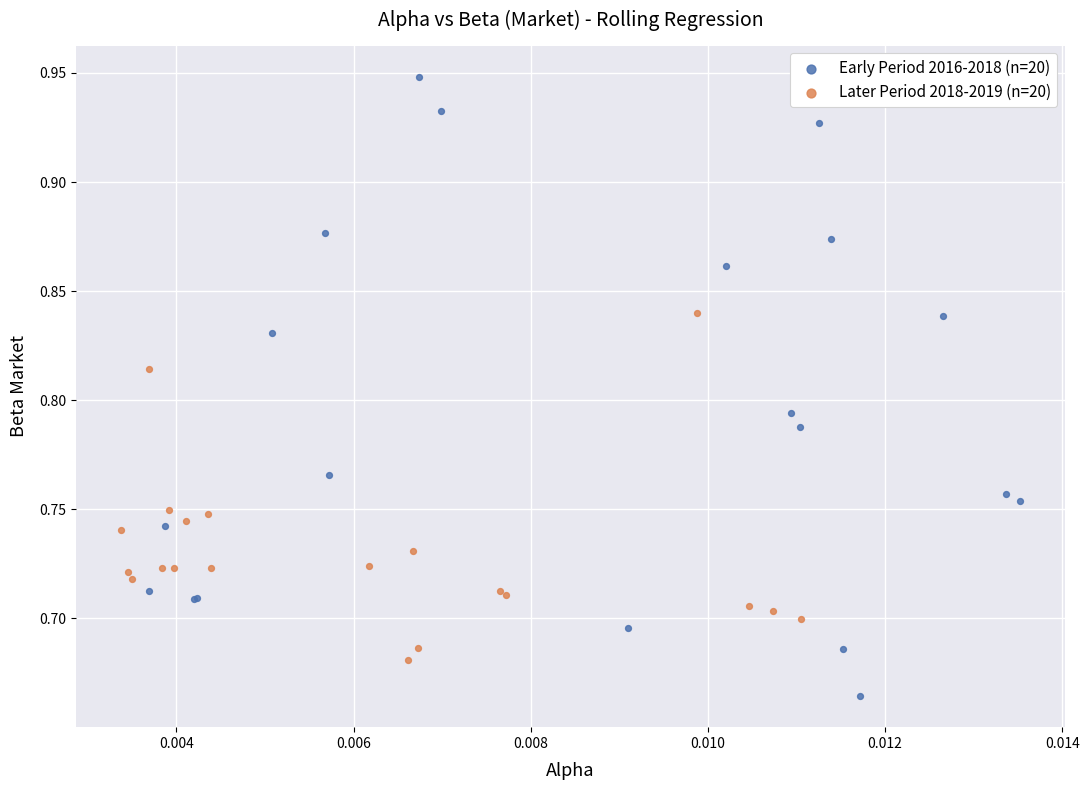

What are all the series names shown in the legend?

Early Period 2016-2018 (n=20), Later Period 2018-2019 (n=20)